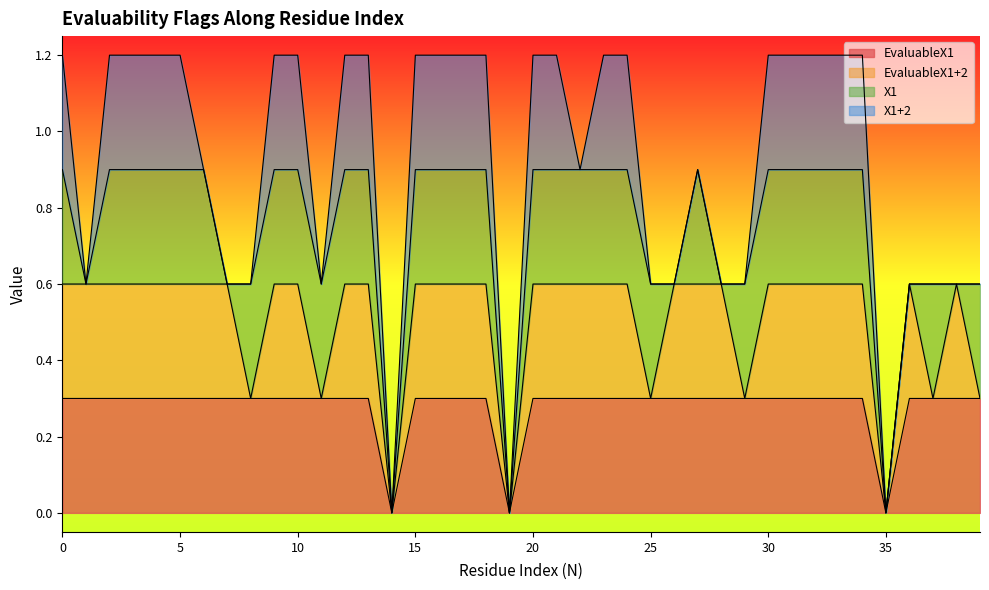

Between 19 and 27, which series saw the biggest shift?

EvaluableX1